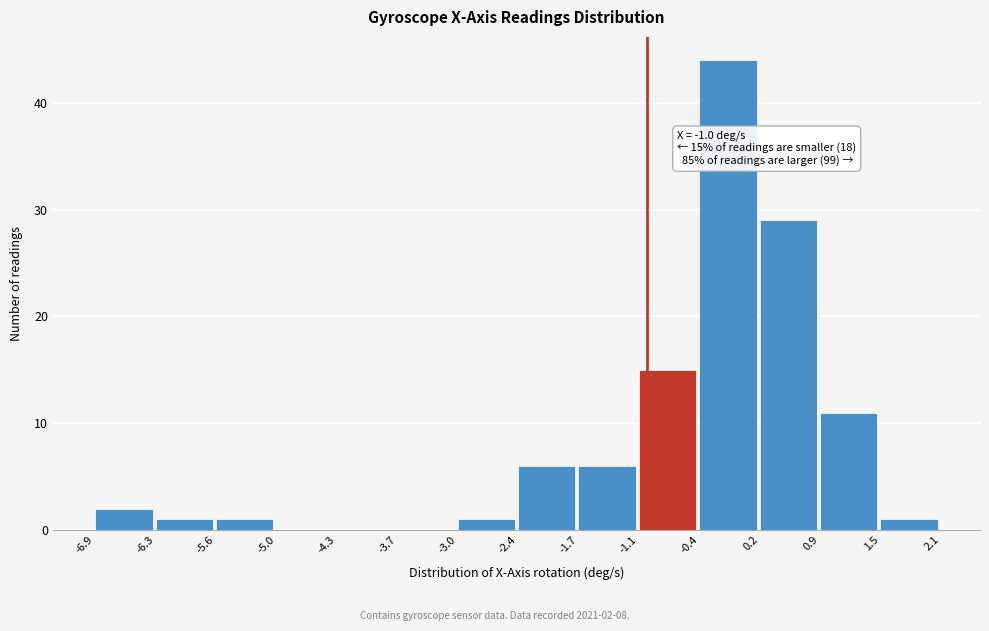

Over which range of the x-axis is the bar tallest?

-0.4 to 0.2